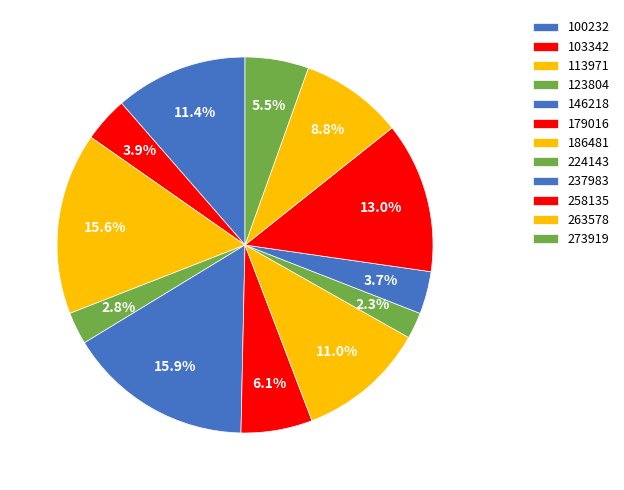

Count the number of slices in the pie.

12